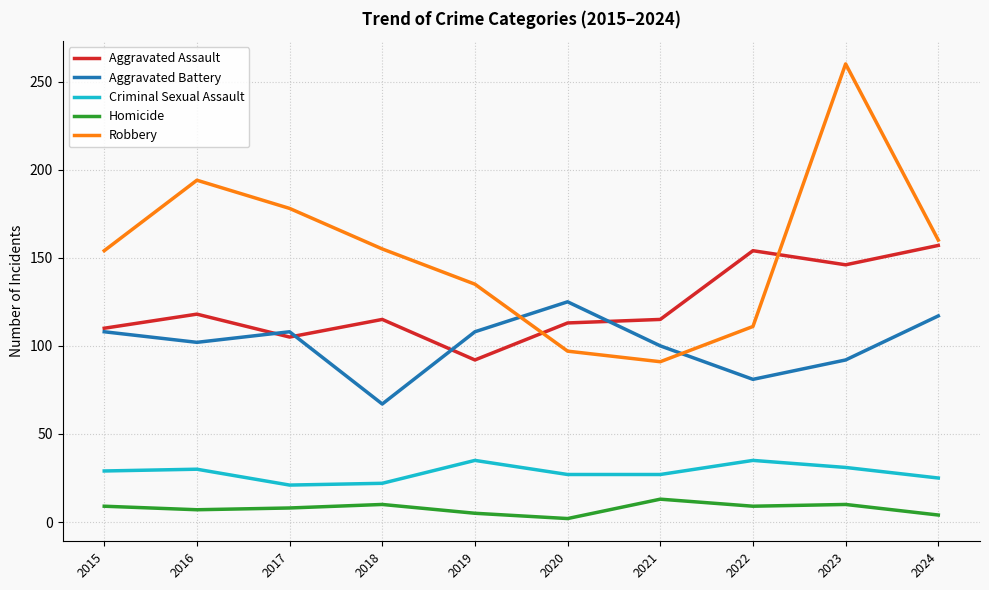

The Robbery series shows 194 at 2016. True or false?

True